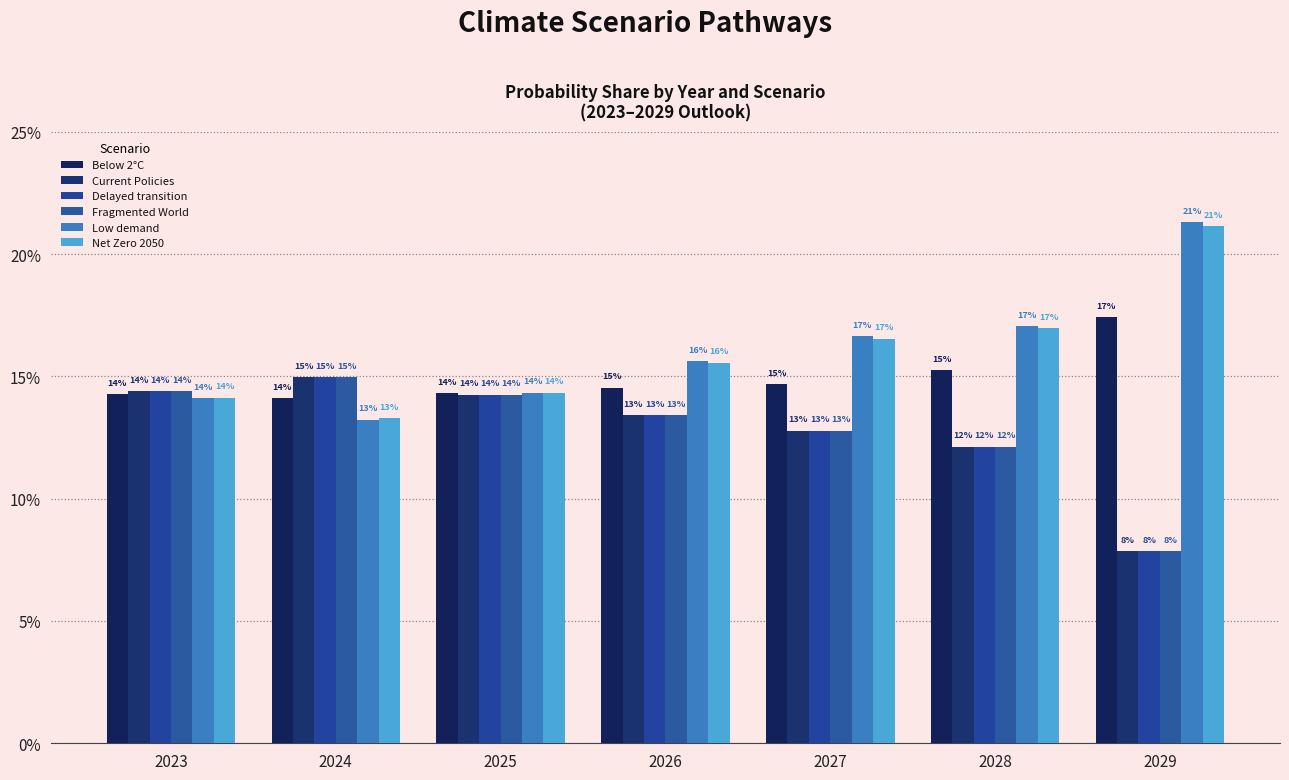

What are all the series names shown in the legend?

Below 2°C, Current Policies, Delayed transition, Fragmented World, Low demand, Net Zero 2050